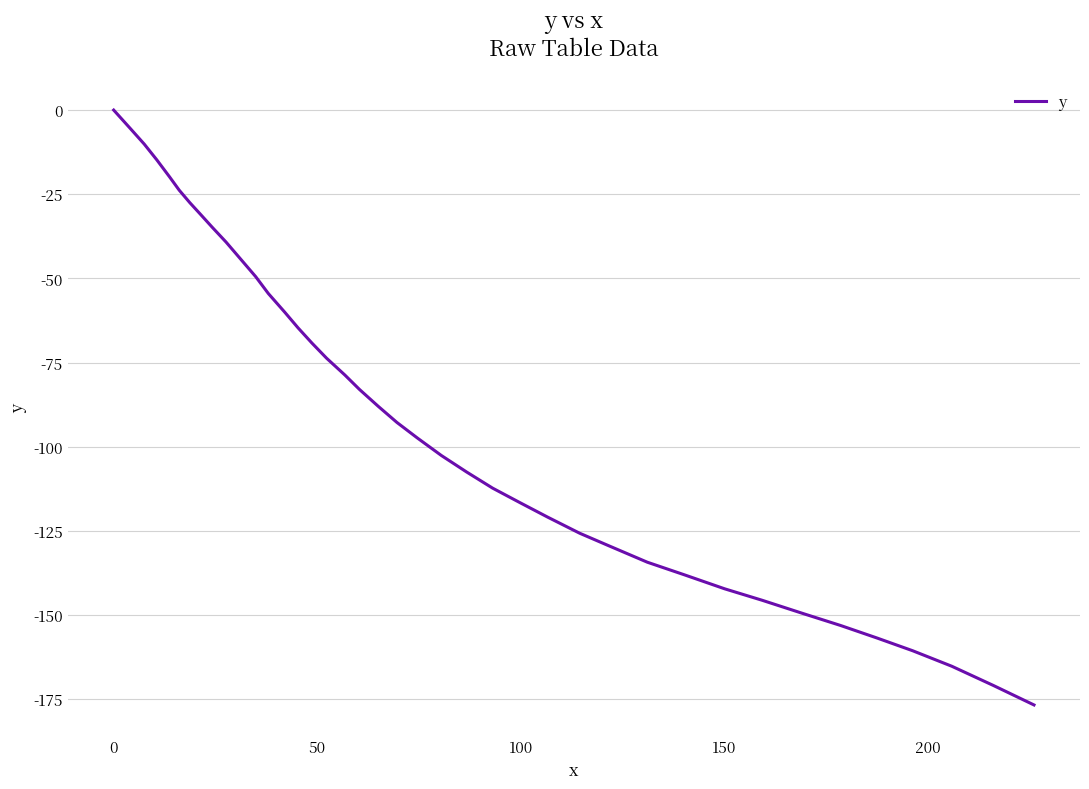

Count the number of data series in this chart.

1